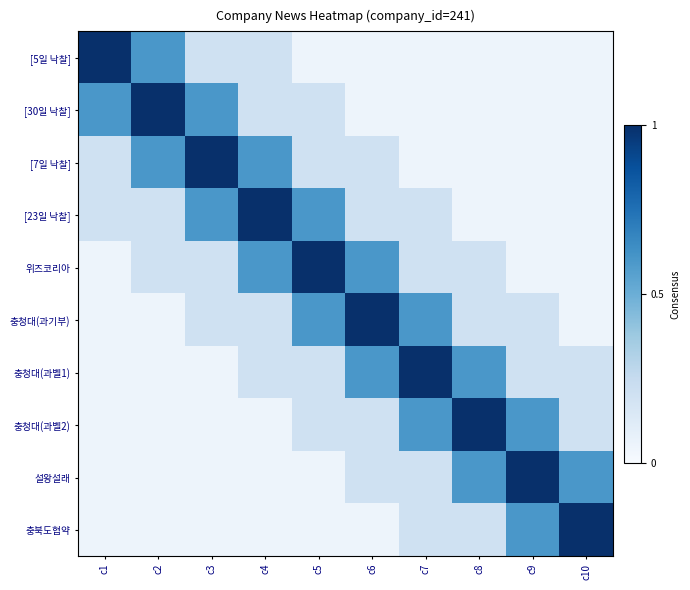

Between c5 and c1, which is larger?

c1